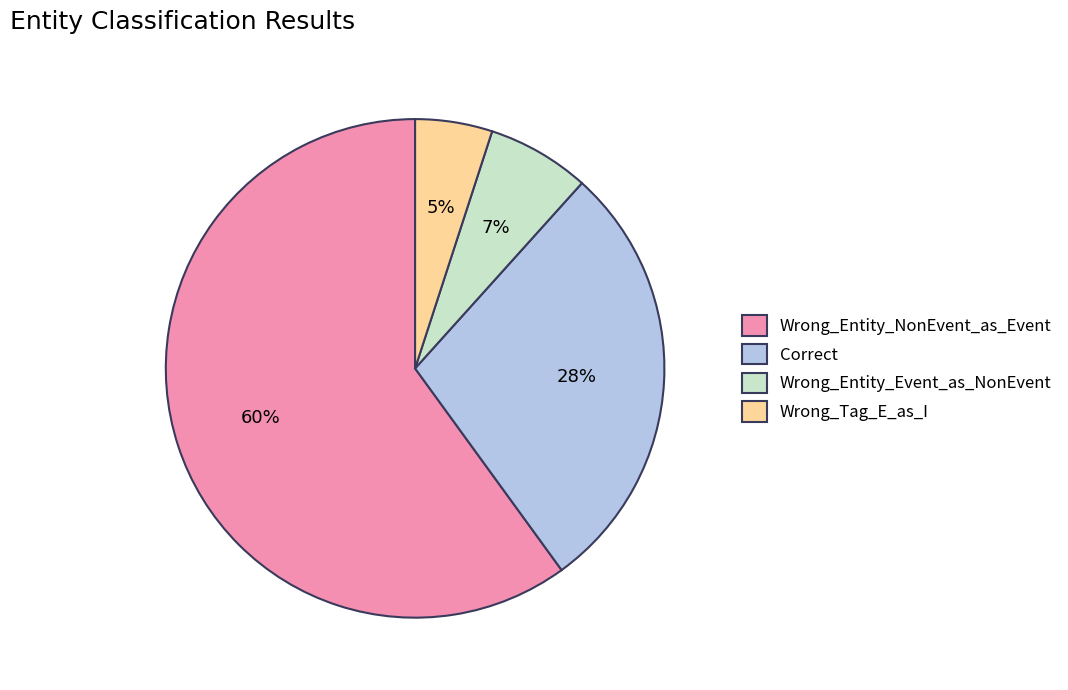

To the nearest percent, what portion does Wrong_Entity_NonEvent_as_Event represent?

60%